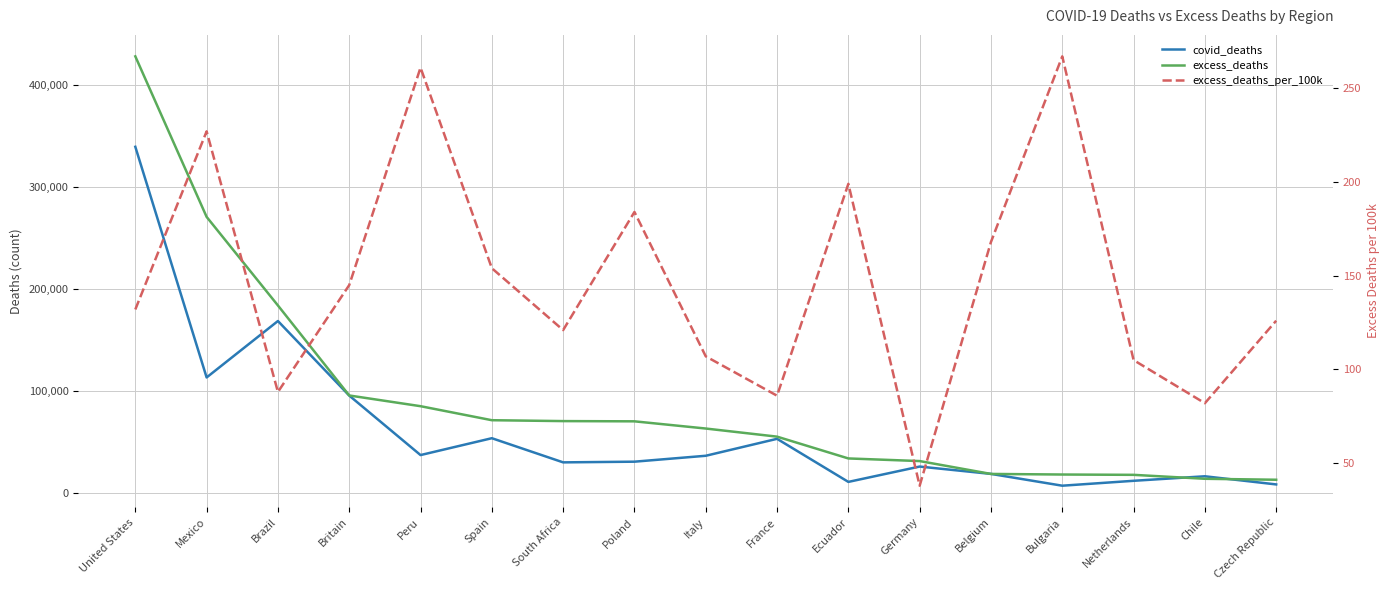

What are all the series names shown in the legend?

covid_deaths, excess_deaths, excess_deaths_per_100k